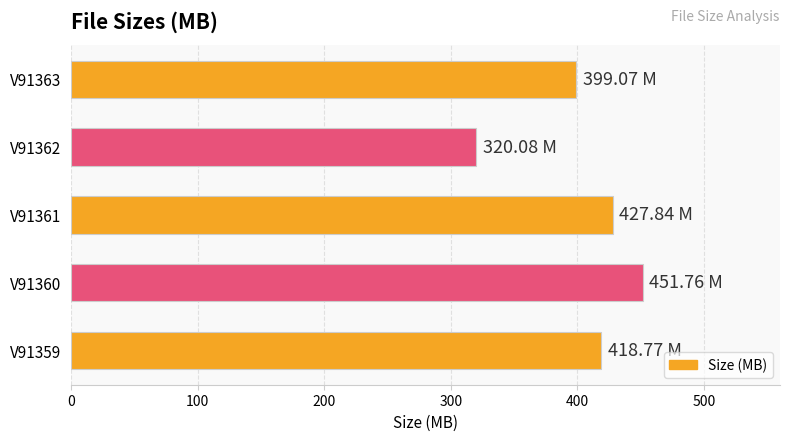

Between V91361 and V91363, which is larger?

V91361